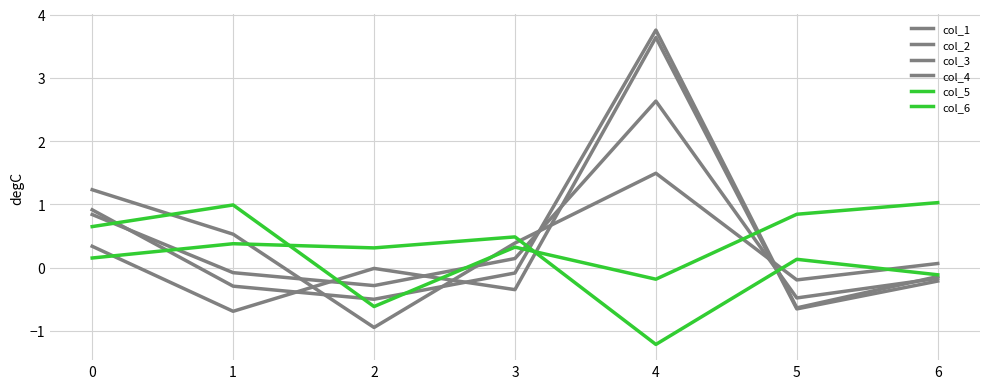

Is it true that col_2 equals 3.8 at 4?

True